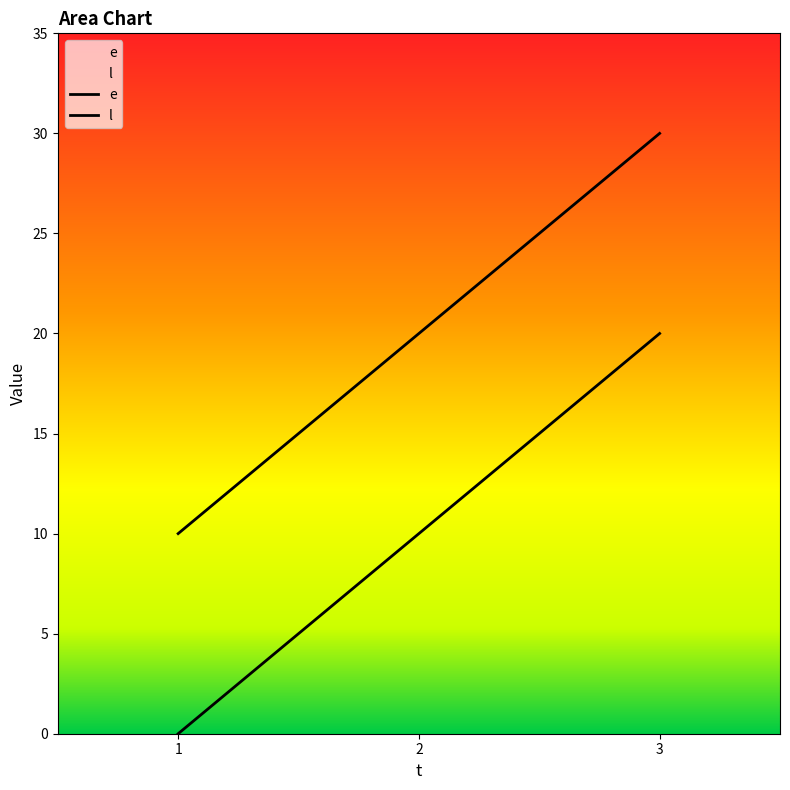

Reading left to right, list all the values displayed in this chart.

e: 0	10	20
l: 10	20	30